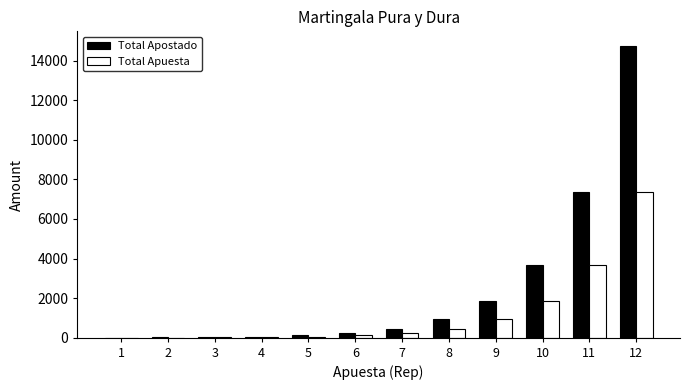

At which category is the sum across all series the highest?

12